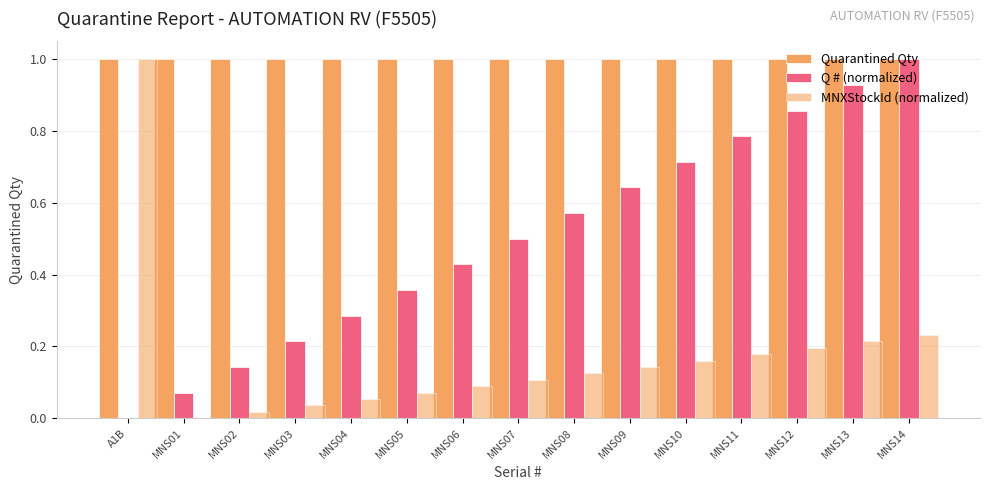

What position from the right is MNS07?

8